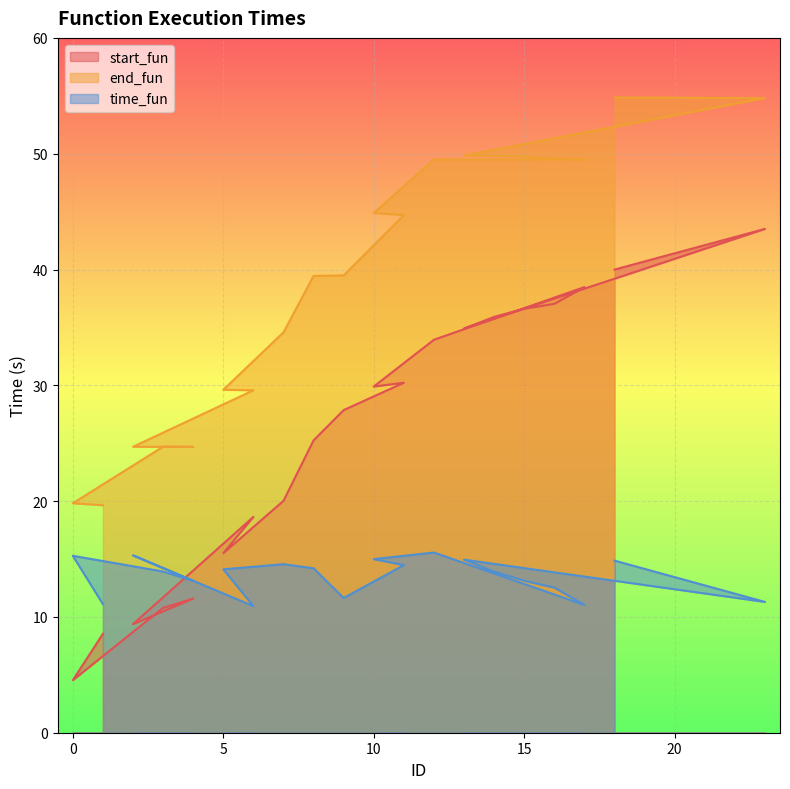

Between 4 and 17, which series saw the biggest shift?

start_fun